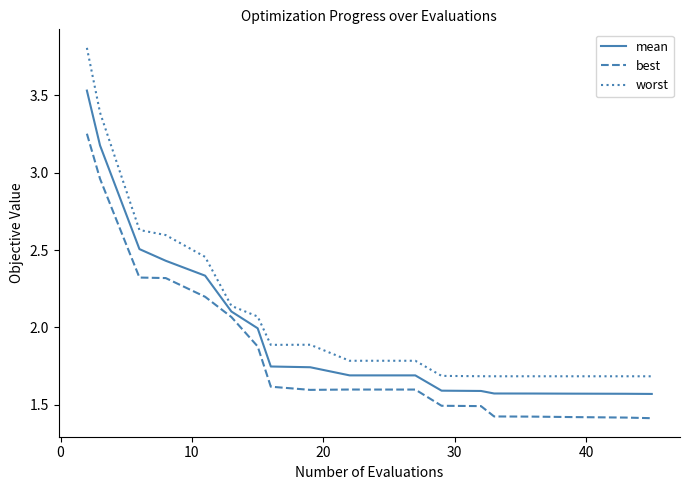

True or false: mean and best cross at least once.

False